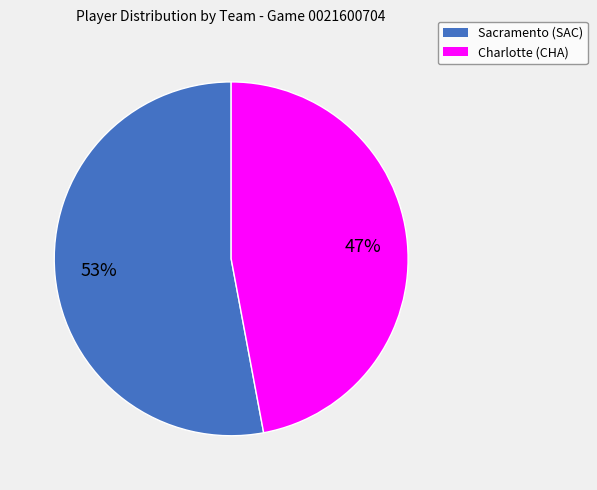

Which has a higher value, Charlotte (CHA) or Sacramento (SAC)?

Sacramento (SAC)